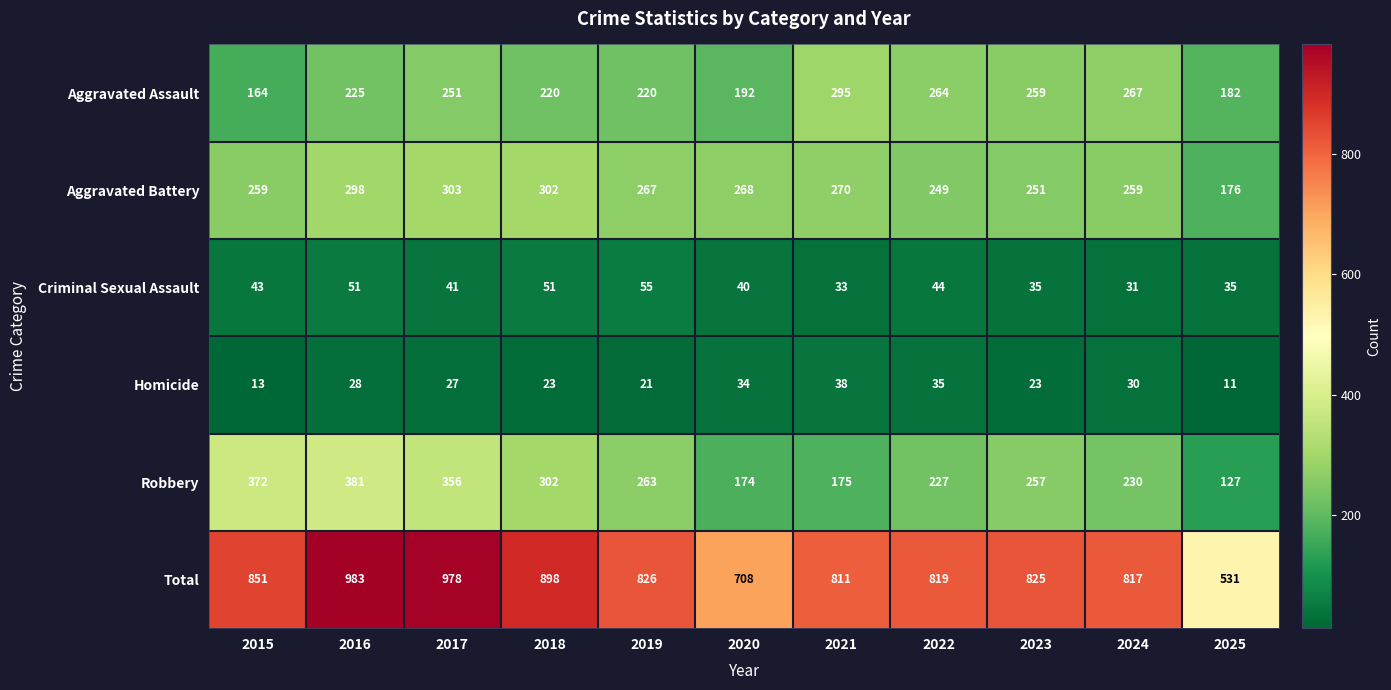

What is the difference between the maximum and minimum values in the Robbery series?

254